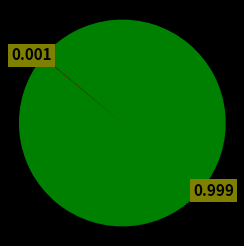

Is there any slice that represents more than half of the pie?

Yes